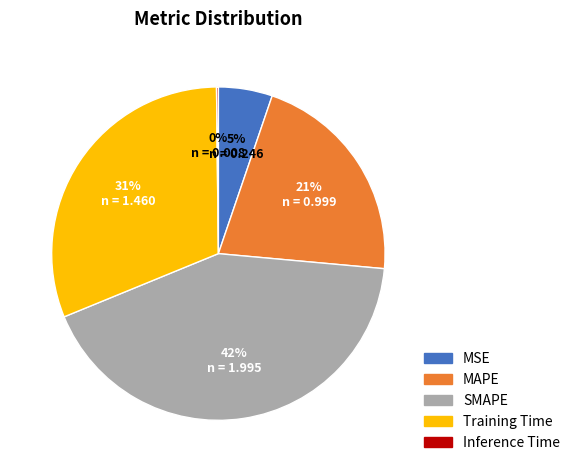

Combined, do SMAPE and MSE account for over 50%?

No